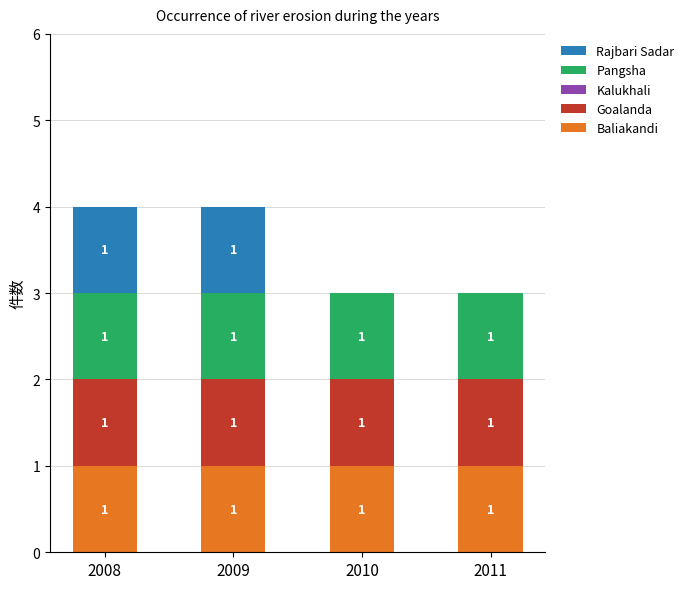

The value of Baliakandi at 2011 is 1. True or false?

True